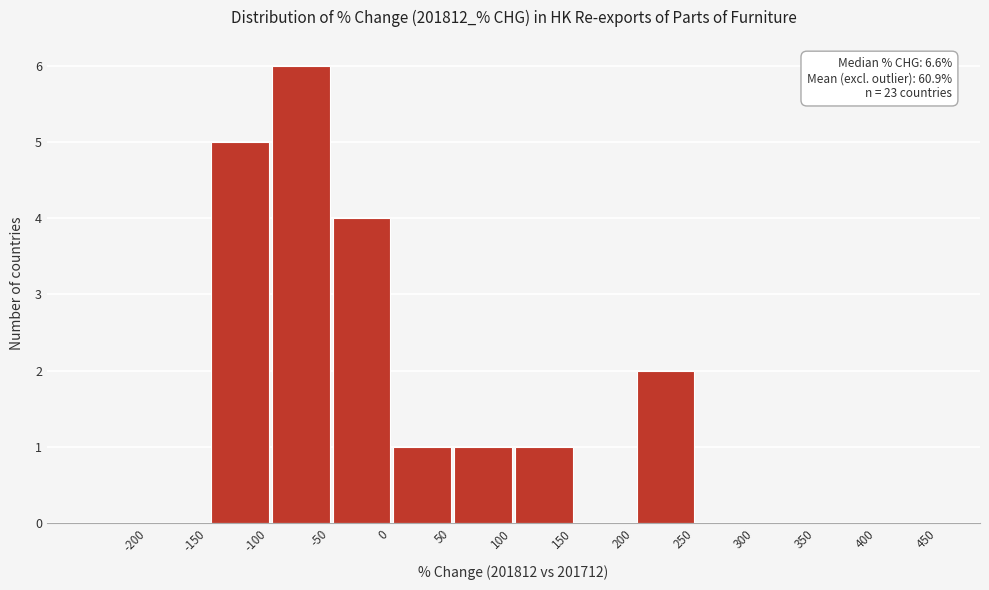

Reading left to right, list all the values displayed in this chart.

-200=0	-150=0	-100=5	-50=6	0=4	50=1	100=1	150=1	200=0	250=2	300=0	350=0	400=0	450=0